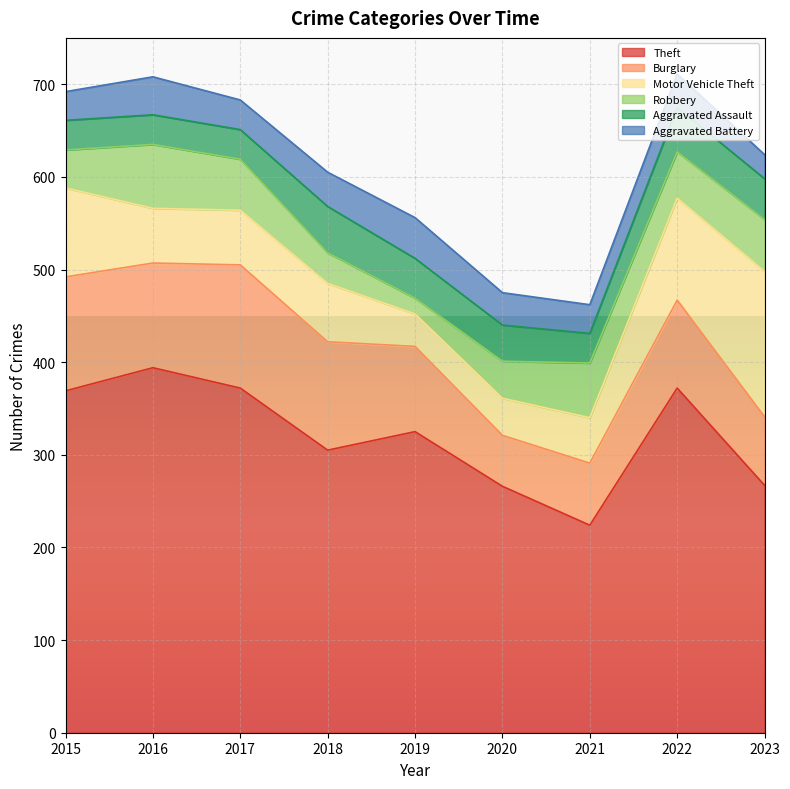

Between which two adjacent categories do Aggravated Battery and Aggravated Assault first intersect?

2015 and 2016